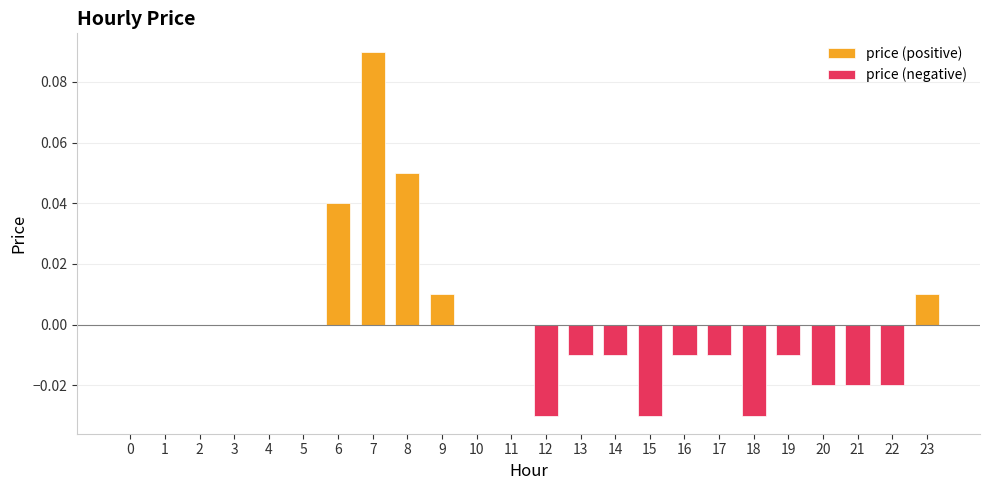

What is the sum of all price (negative) values?

-0.2